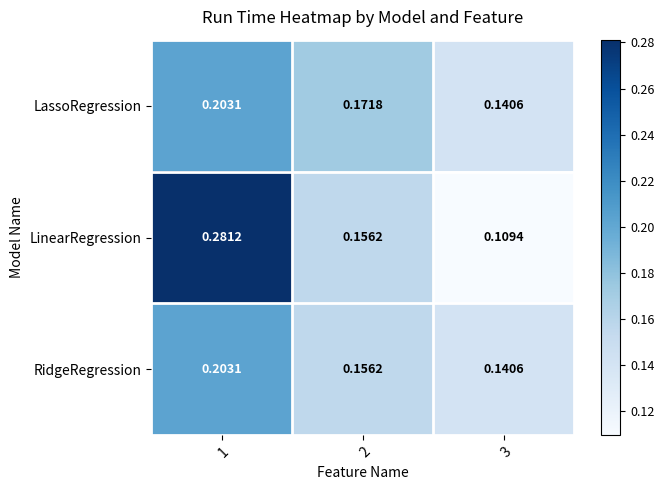

Which series changed the most between 1 and 3?

LinearRegression